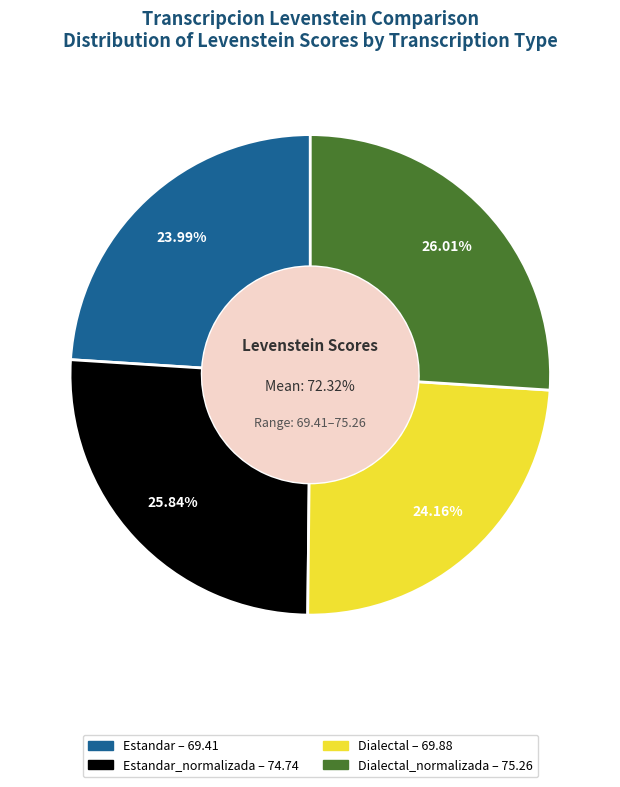

To the nearest percent, what is the difference between the largest and smallest slice percentages?

2%